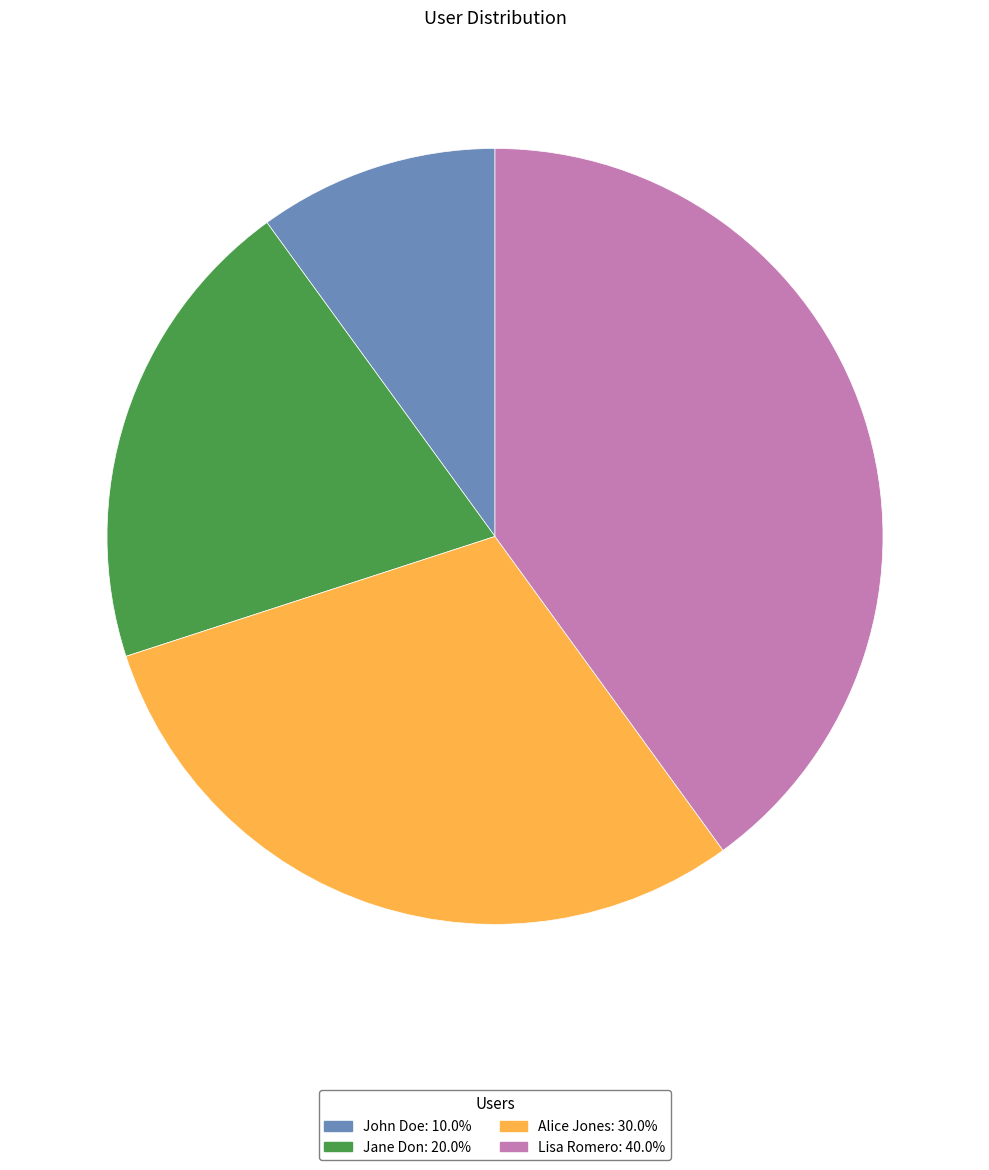

Which has a higher value, Lisa Romero or Alice Jones?

Lisa Romero